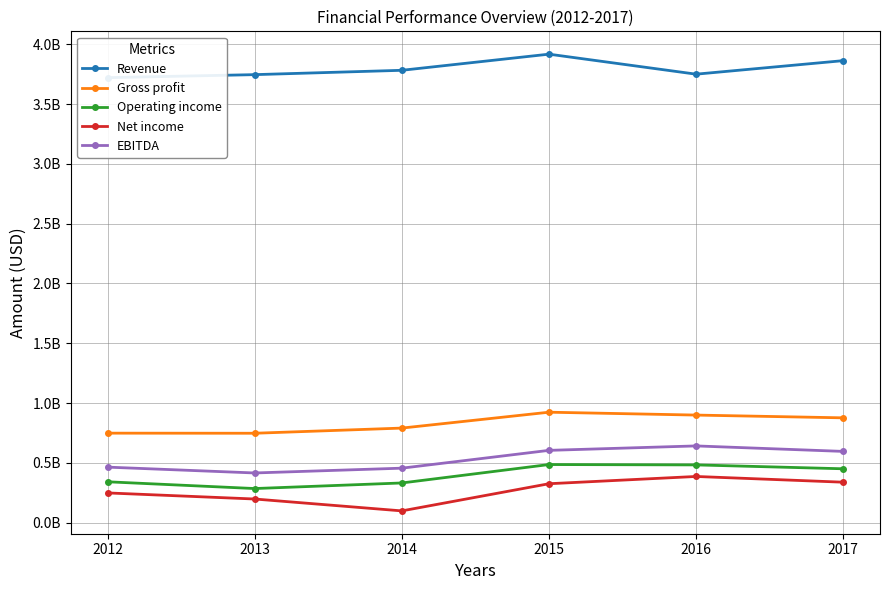

What is the sum of the Revenue values at 2012 and 2017?

7583800000